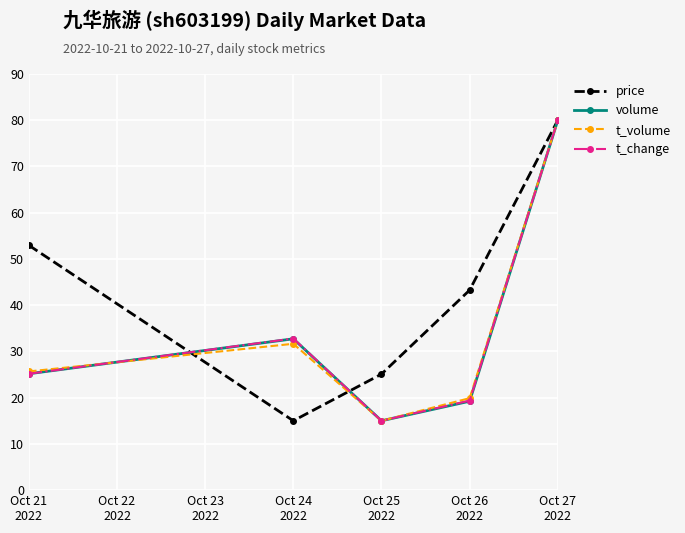

At which label does t_change first exceed 25?

Oct 21
2022